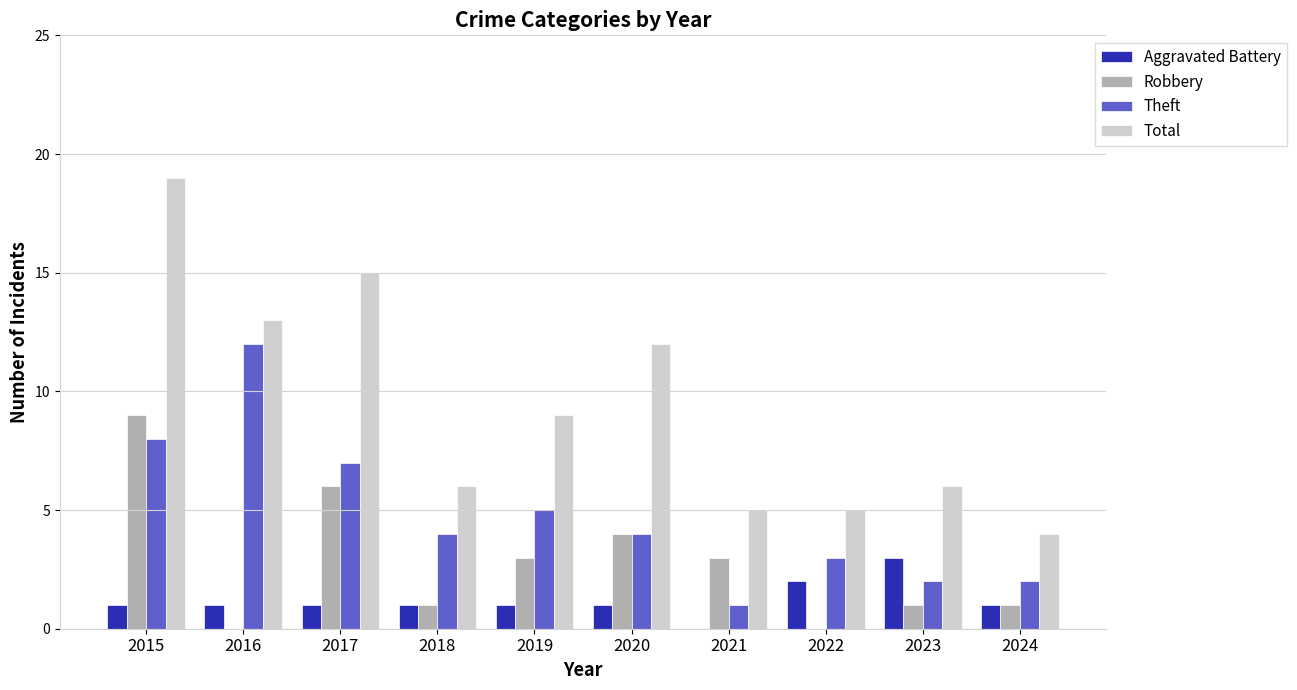

Which series has the largest total across all categories?

Total